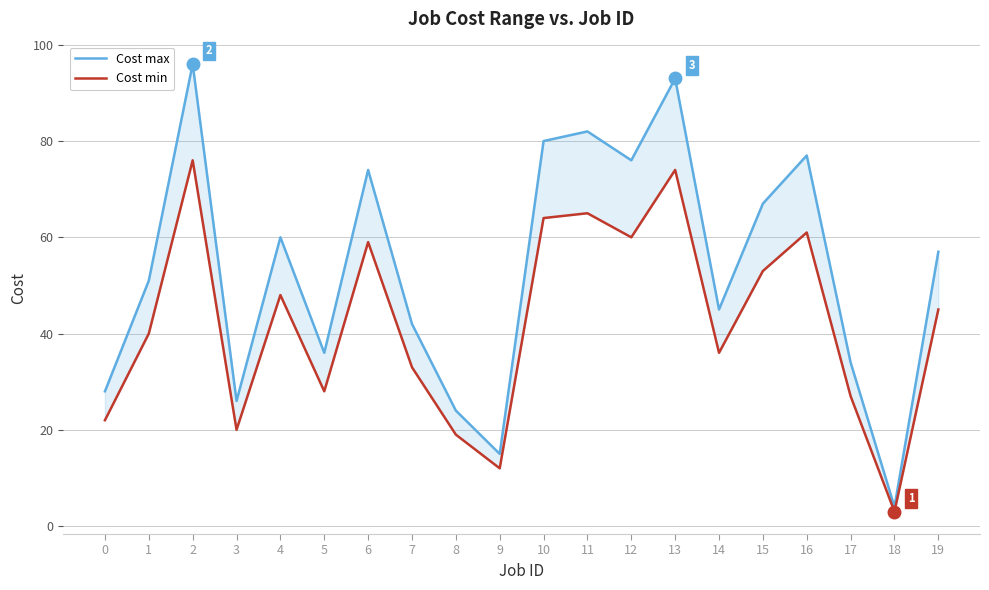

Which series has the largest total across all categories?

Cost max